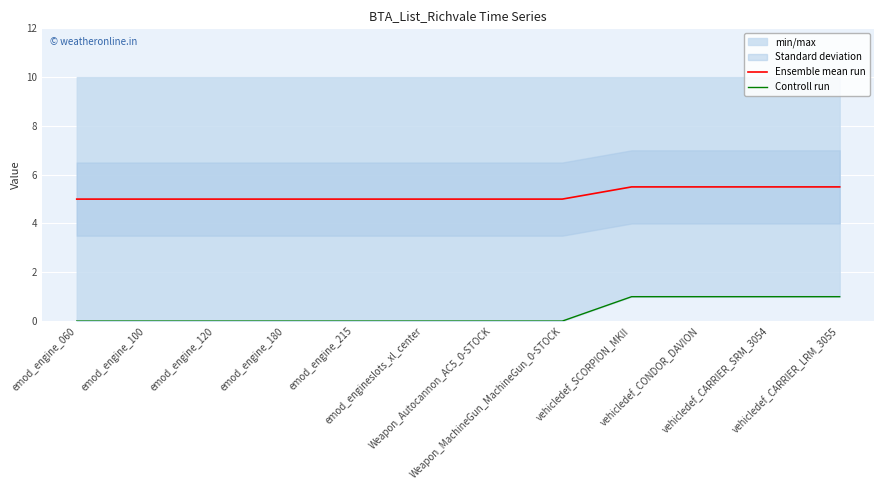

Is it true that Controll run equals 1.0 at vehicledef_CONDOR_DAVION?

True